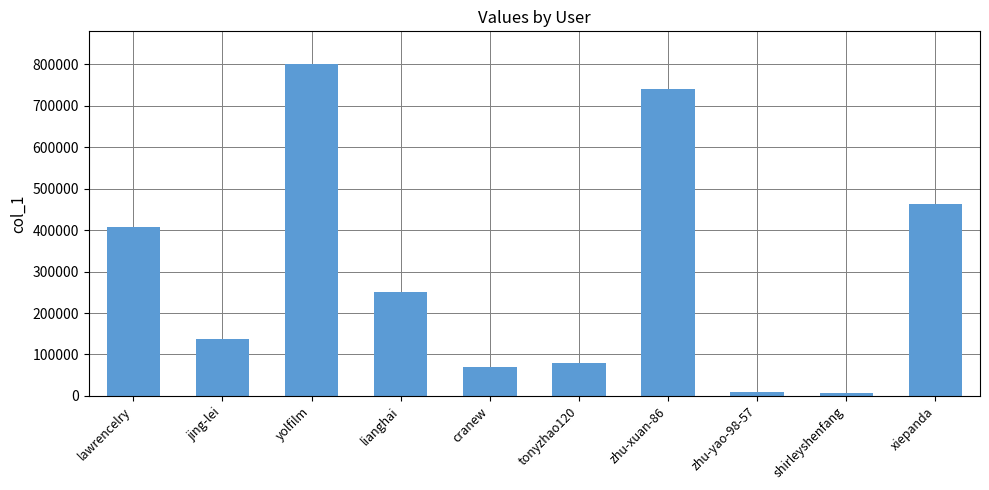

How many bars are there in total?

10